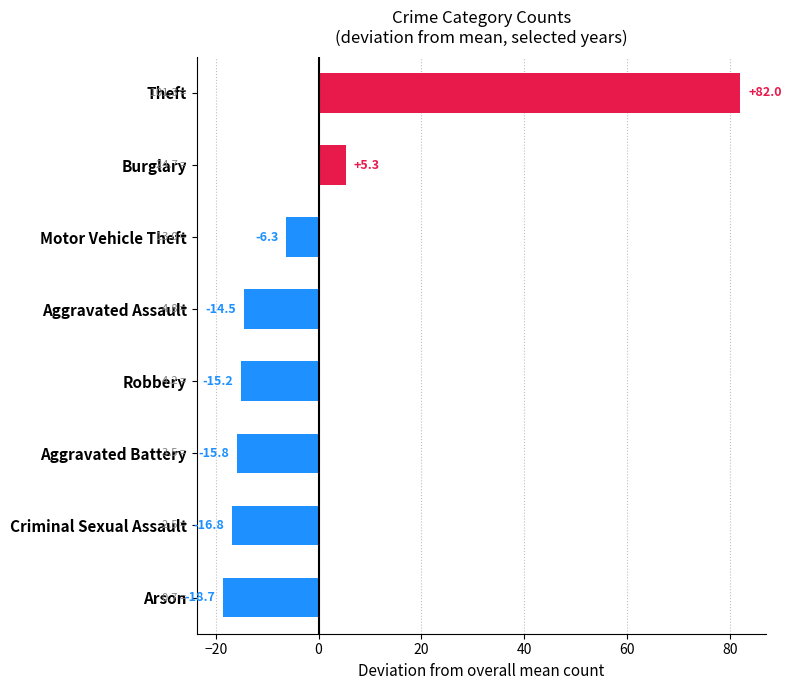

Rank the categories by value from lowest to highest.

Arson, Criminal Sexual Assault, Aggravated Battery, Robbery, Aggravated Assault, Motor Vehicle Theft, Burglary, Theft